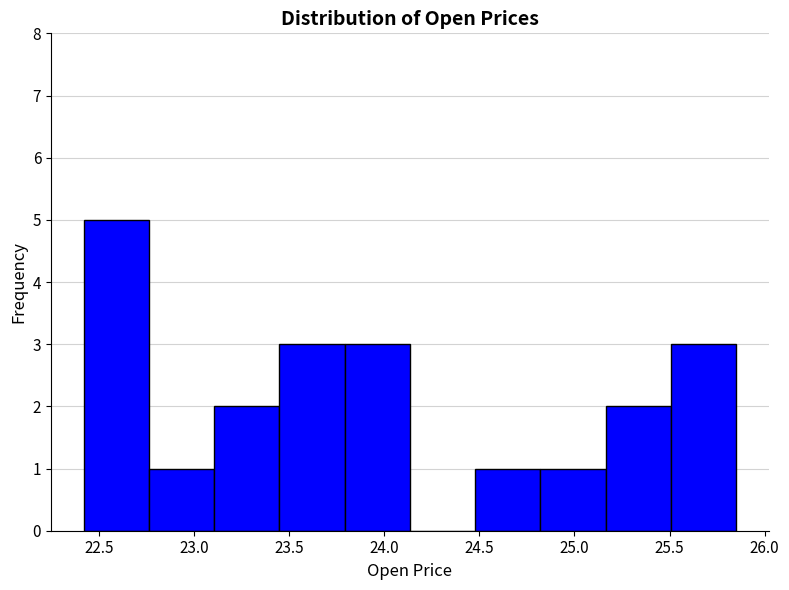

Reading left to right, list every bar in this chart as the range it spans on the x-axis followed by its height. Neither the bar edges nor the heights are printed on the chart, so give them approximately, as read against the axes.

22.40 to 22.75: 5
22.75 to 23.10: 1
23.10 to 23.45: 2
23.45 to 23.80: 3
23.80 to 24.15: 3
24.15 to 24.50: 0
24.50 to 24.80: 1
24.80 to 25.15: 1
25.15 to 25.50: 2
25.50 to 25.85: 3